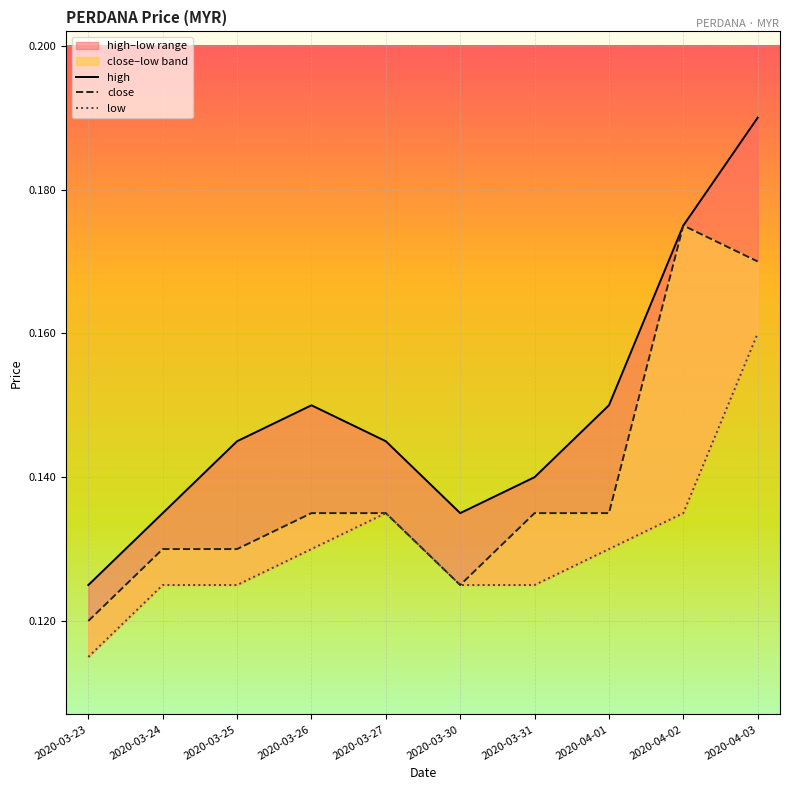

Rank the series at 2020-03-30 from highest to lowest value.

high, close, low